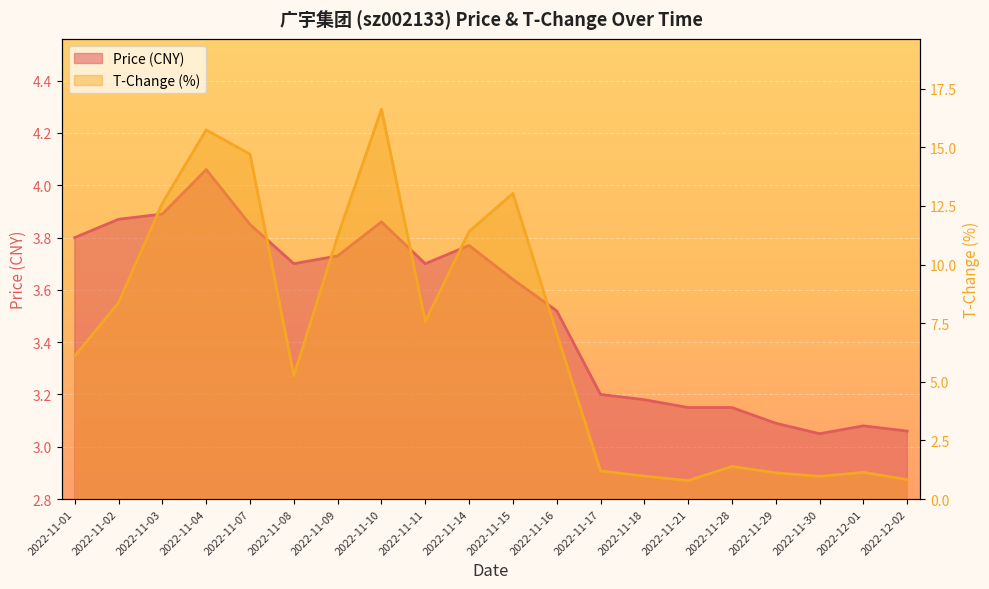

What is the difference between the highest and lowest values at 2022-11-16?

3.5